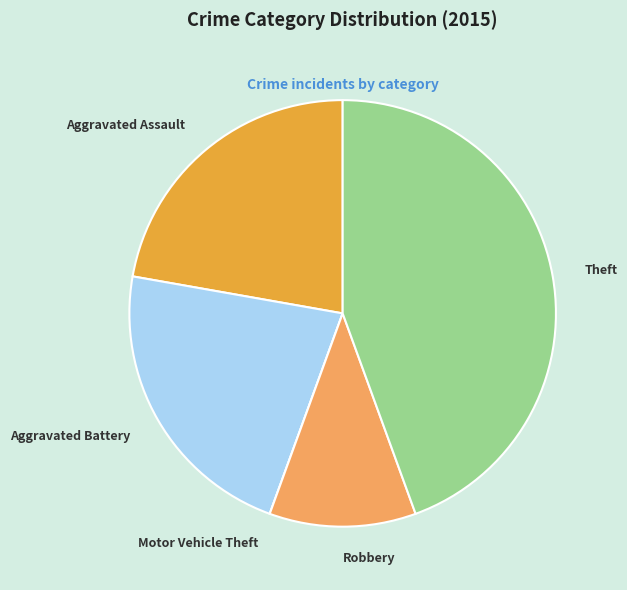

Which category has the biggest portion of the pie?

Theft